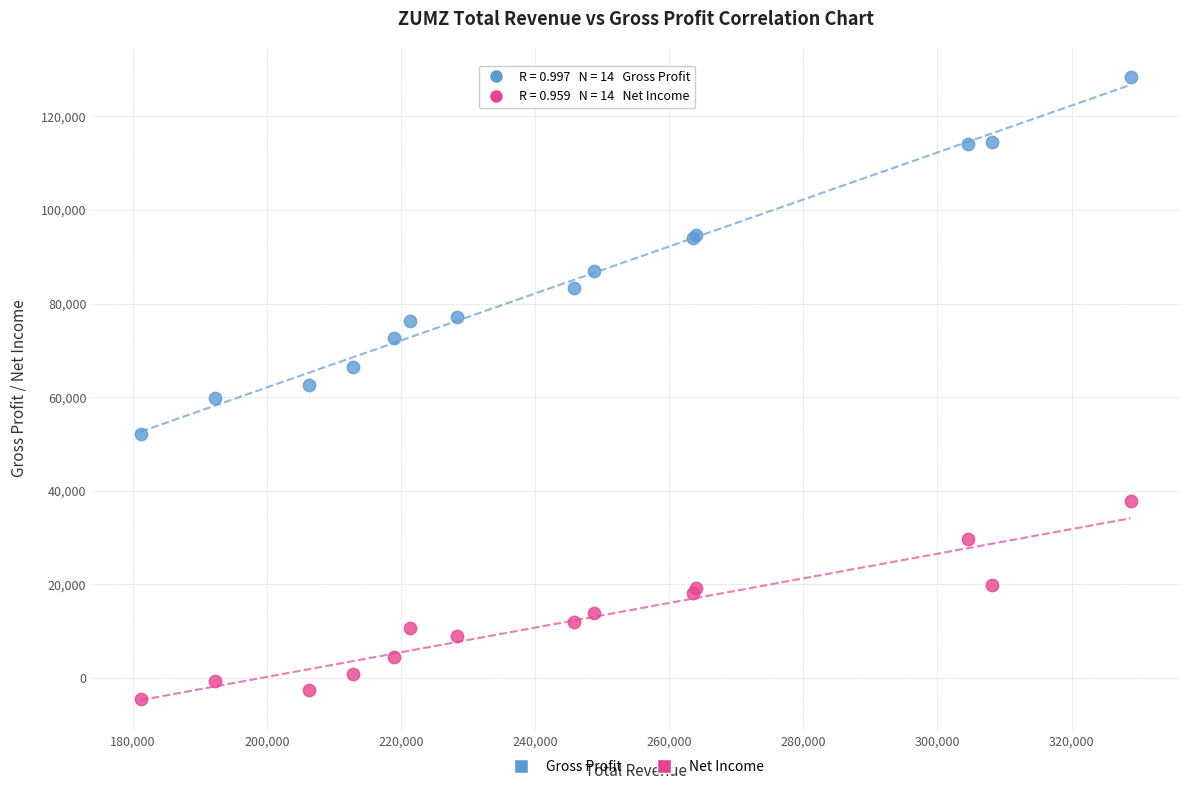

What are all the series names shown in the legend?

Gross Profit, Net Income